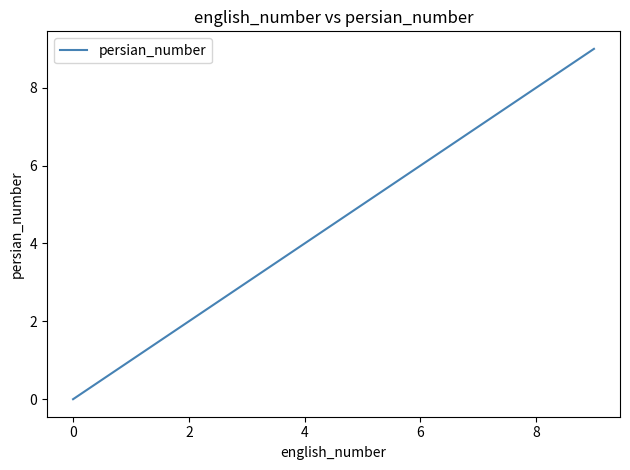

How many positive values are there?

9